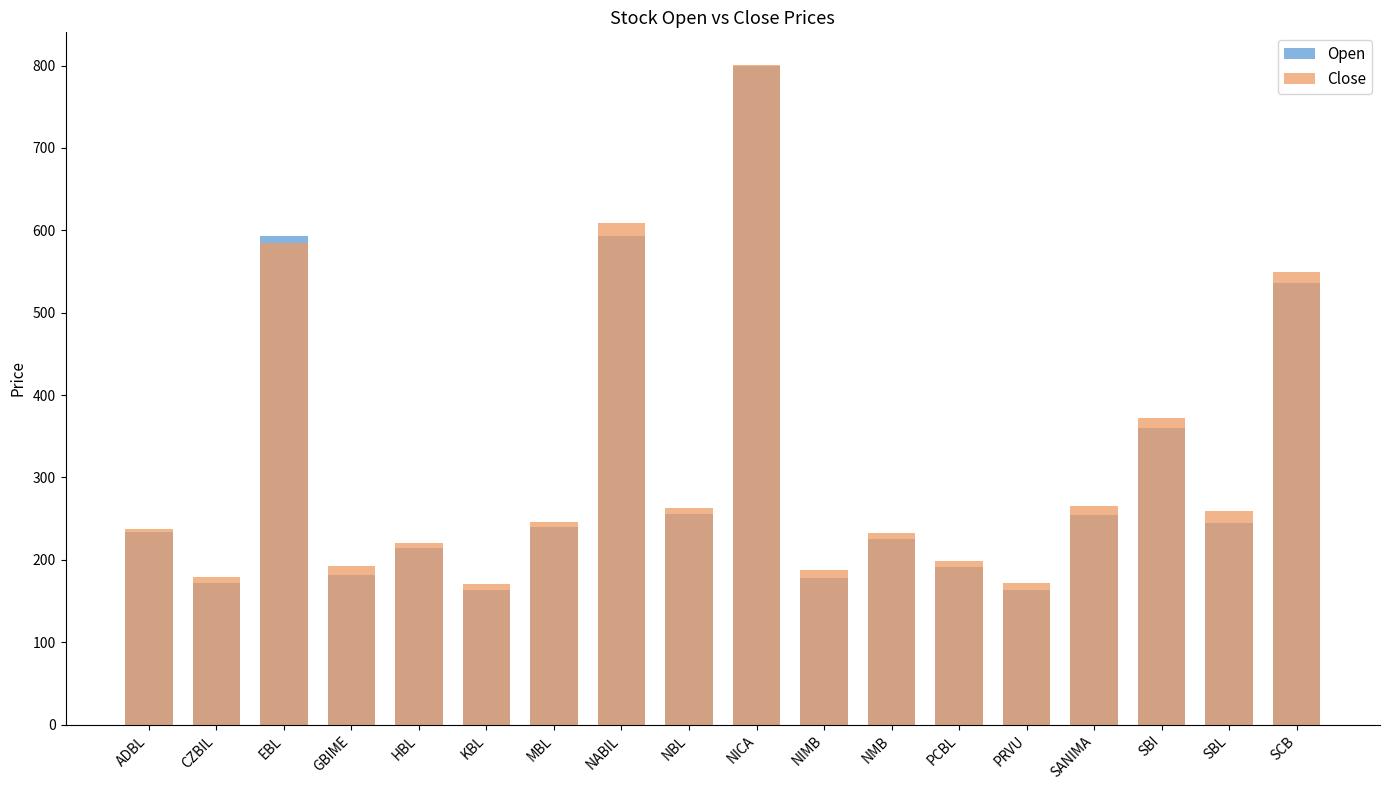

What is the average value of the Close series?

318.7